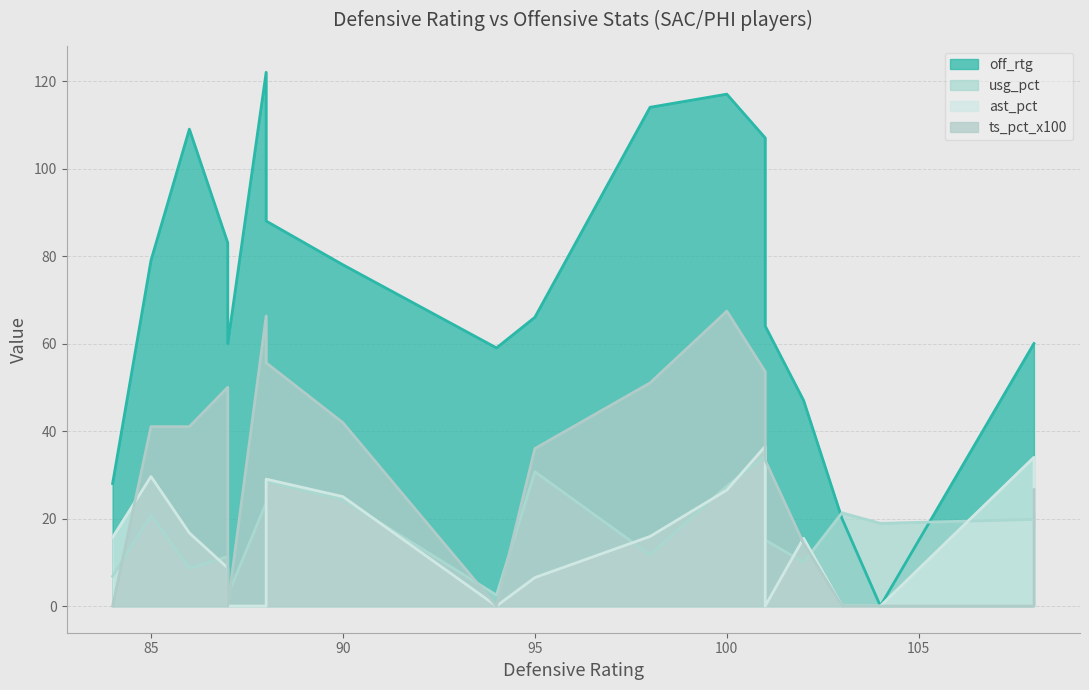

Reading left to right, what are all the values shown in this chart?

off_rtg: 28.0	79.0	109.0	83.0	60.0	122.0	88.0	78.0	59.0	66.0	114.0	117.0	107.0	64.0	47.0	20.0	0.0	60.0	60.0
usg_pct: 6.8	20.8	8.6	11.3	2.5	23.6	28.5	24.3	2.5	30.7	11.7	27.4	34.3	15.1	10.0	21.3	18.9	19.8	20.8
ast_pct: 15.7	29.6	16.7	8.7	0.0	0.0	29.0	25.0	0.0	6.5	15.9	26.5	36.5	0.0	15.5	0.0	0.0	34.0	0.0
ts_pct_x100: 0.0	41.0	41.0	50.0	0.0	66.3	55.6	41.9	0.0	36.0	51.0	67.4	53.6	33.3	14.3	0.0	0.0	0.0	26.6